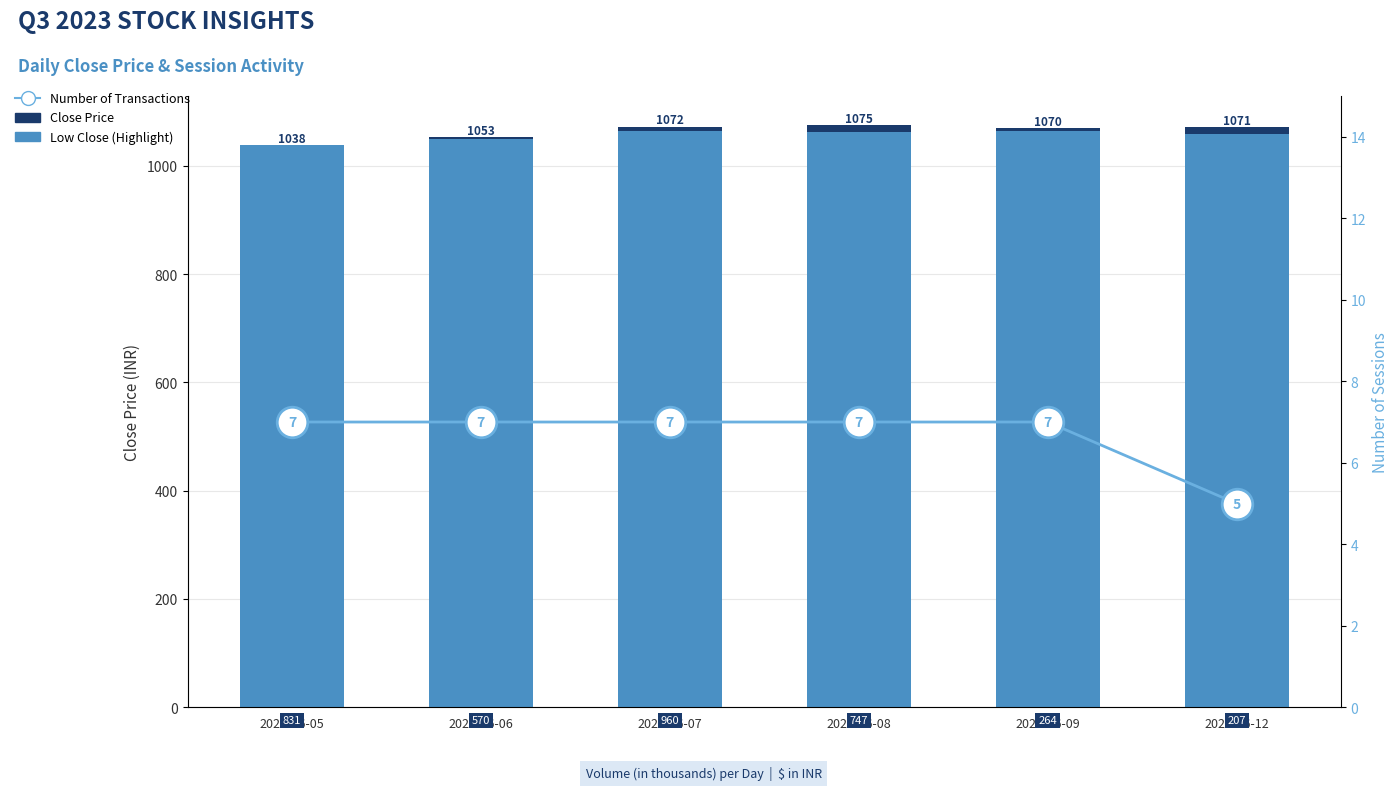

Are the bars horizontal?

No